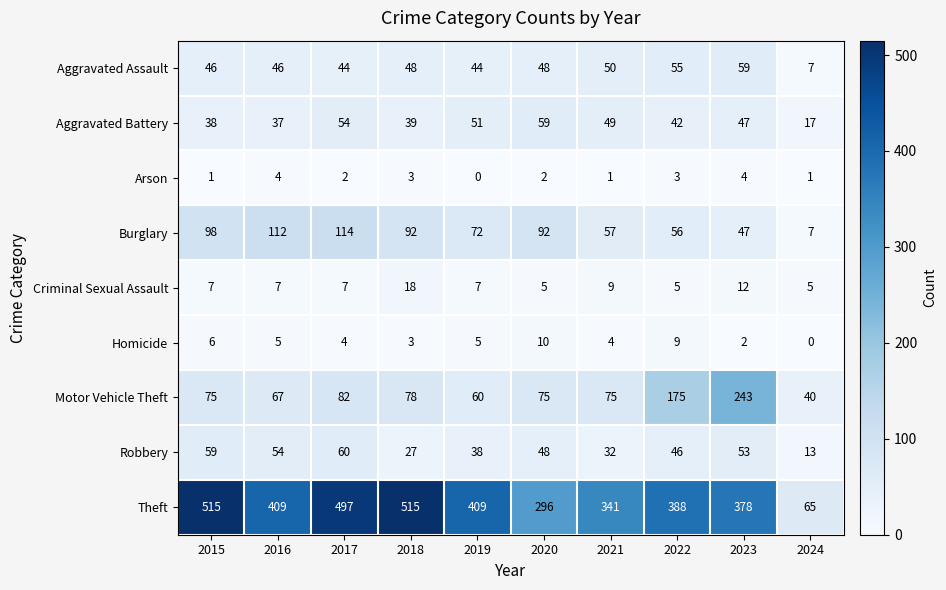

At which category is the sum across all series the highest?

2017